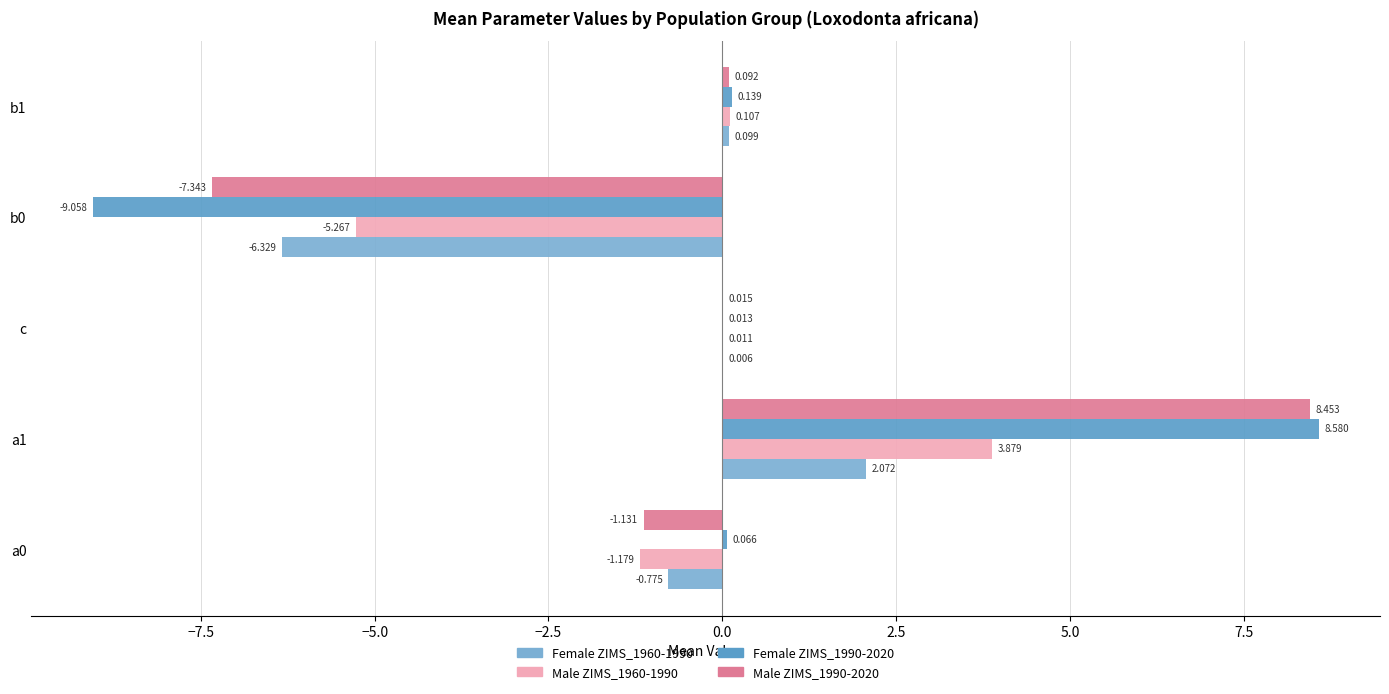

How many values in the Female ZIMS_1990-2020 series exceed 0?

4